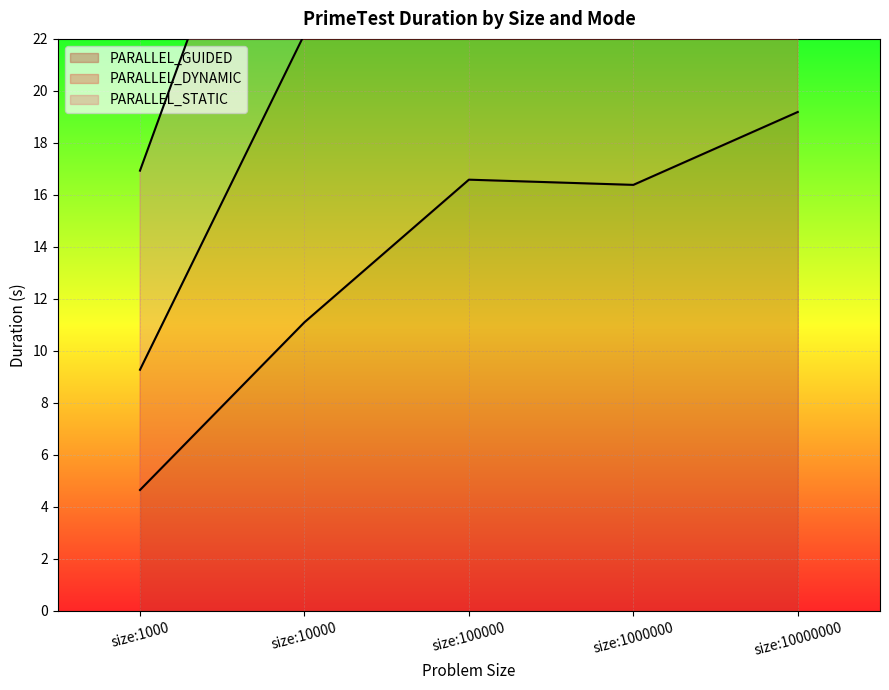

What is the maximum value shown in the chart?

57.4